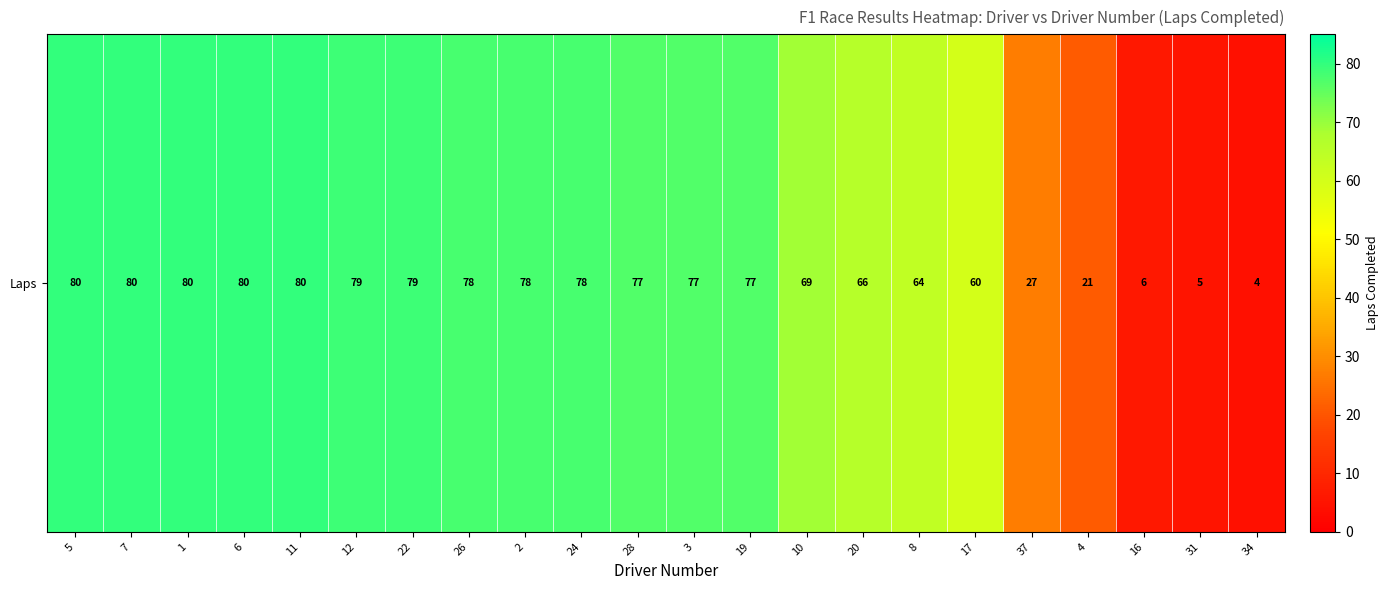

Which label corresponds to the largest value in the chart?

5